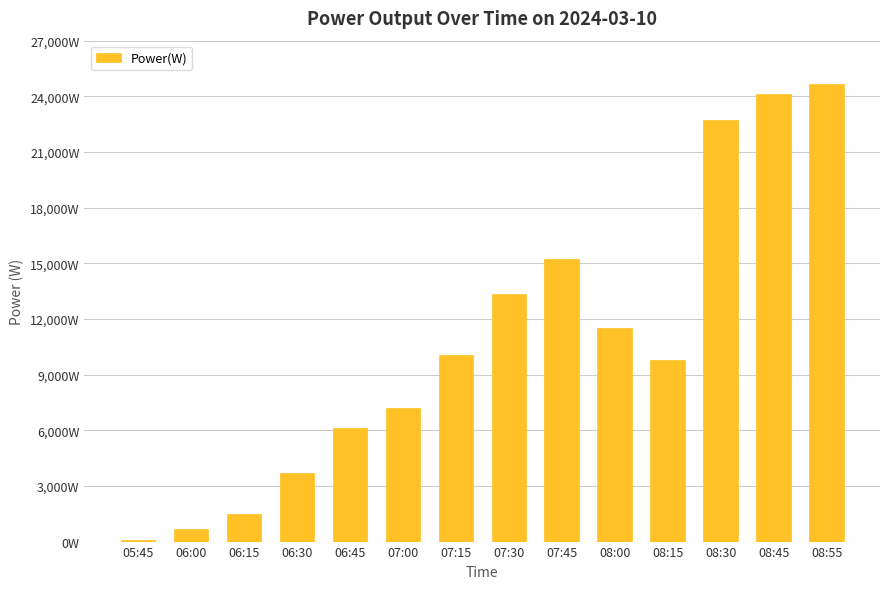

Are the bars horizontal?

No